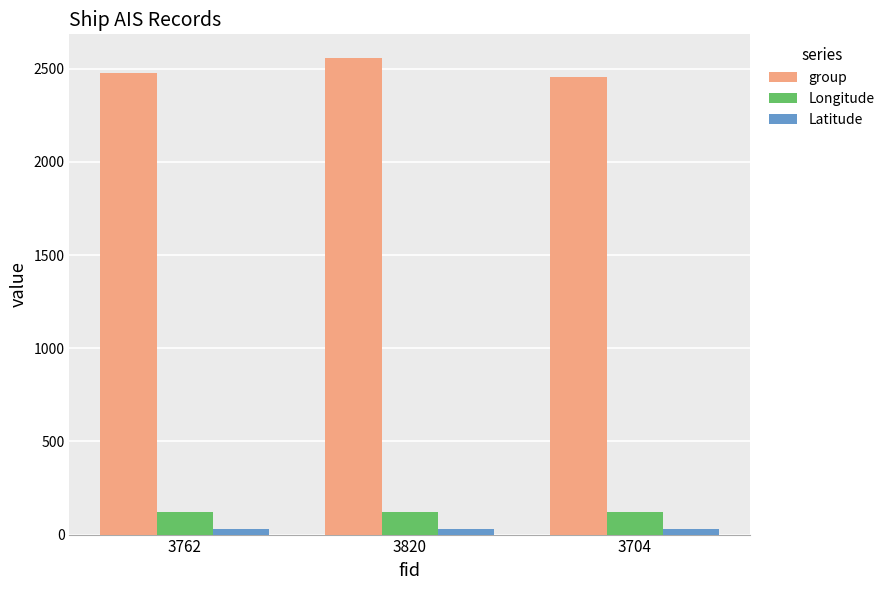

Which category has the highest value across all series?

3820